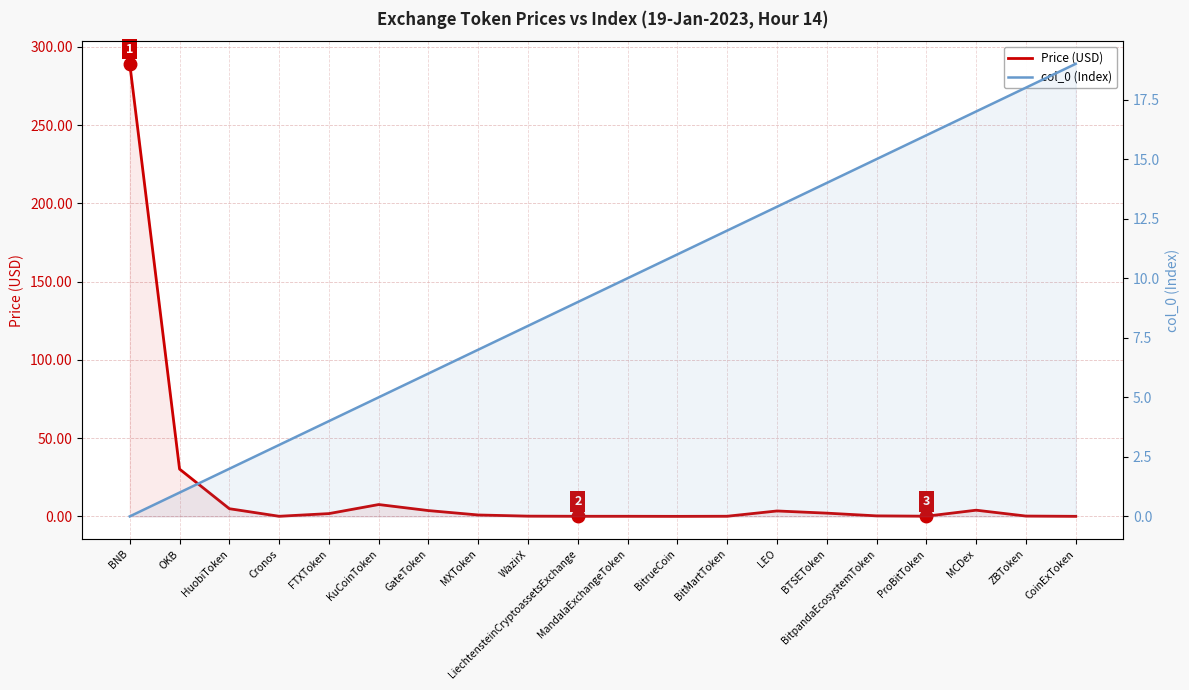

What is the approximate value of Price (USD) at BNB?

289.2